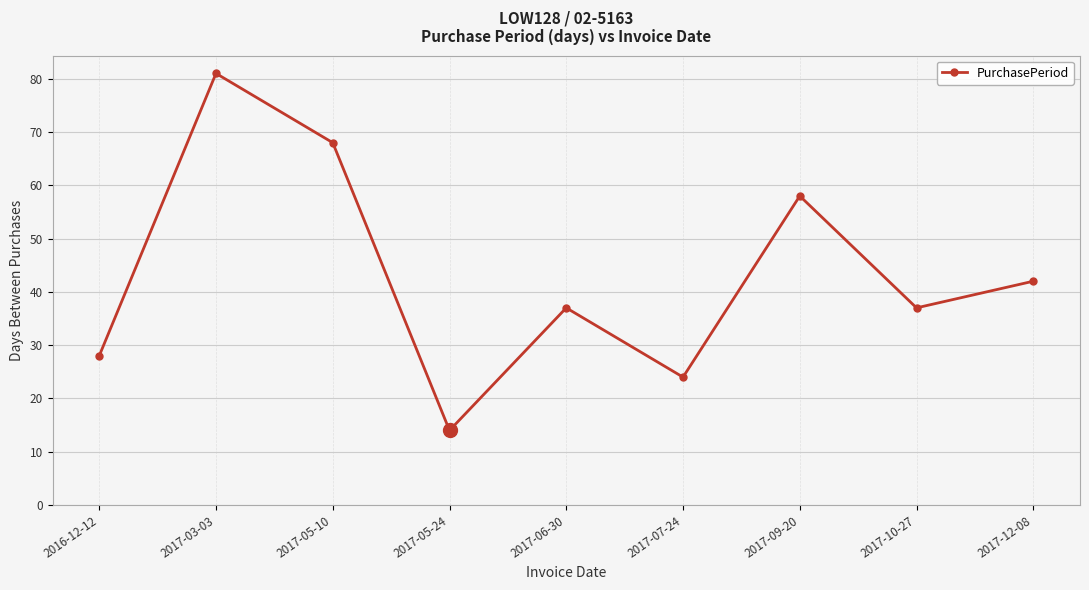

At which label is the value closest to 47?

2017-12-08